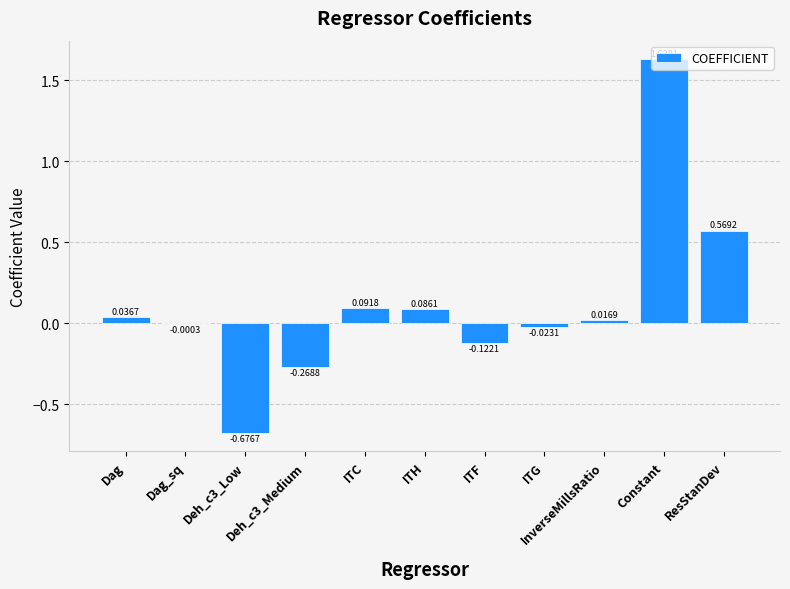

What is the difference between the values at Constant and Deh_c3_Low?

2.3